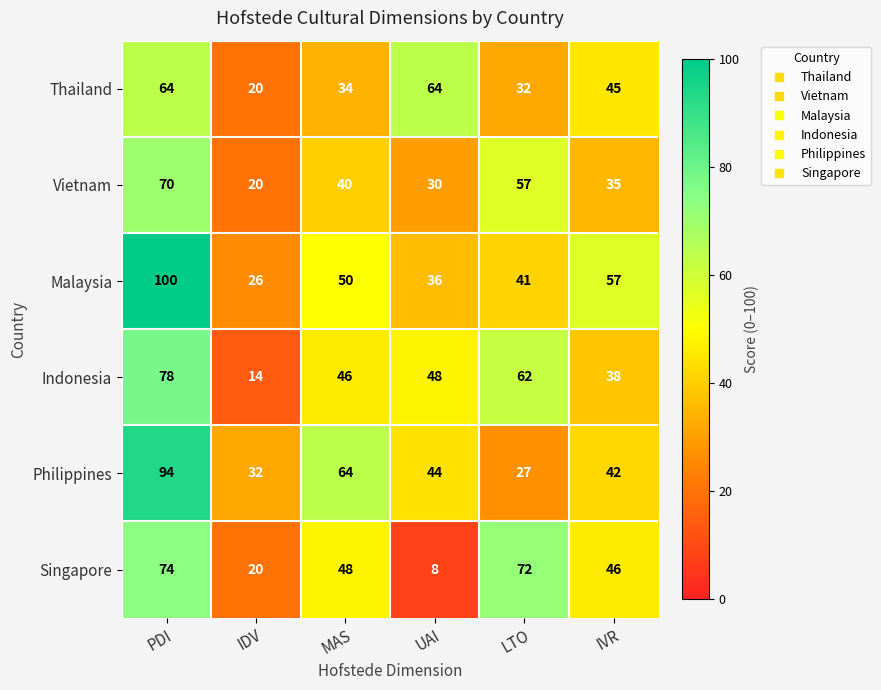

Is it true that Philippines equals 64 at MAS?

True